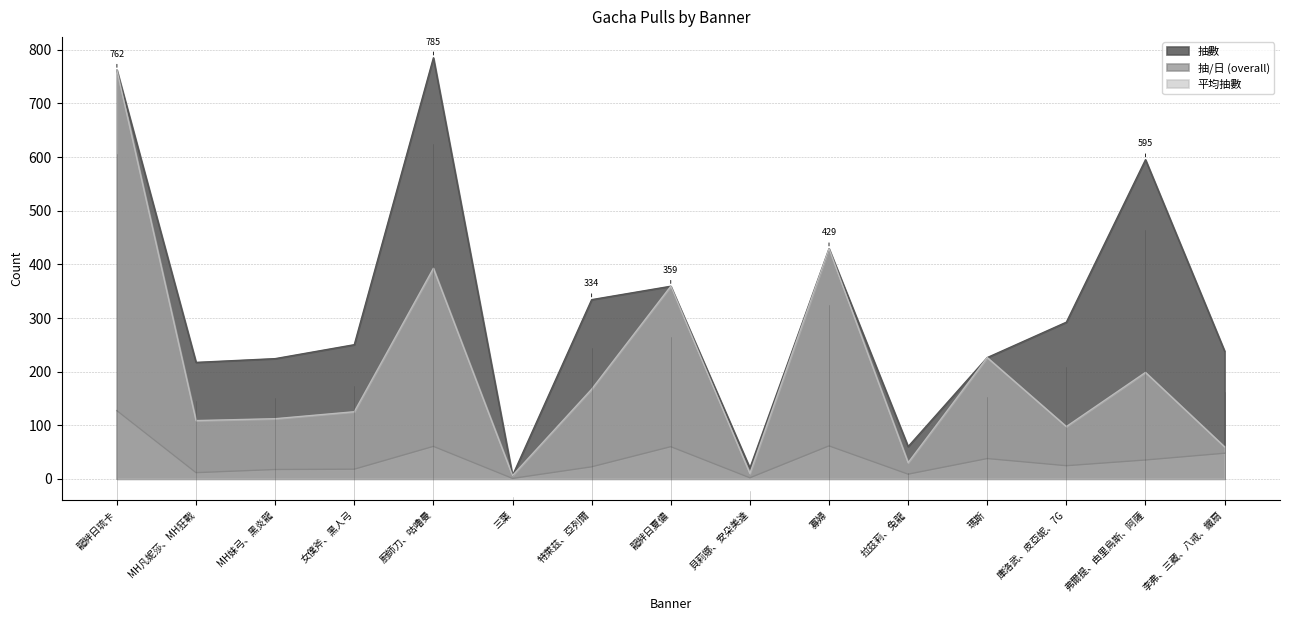

At how many categories does at least one series exceed 301?

6